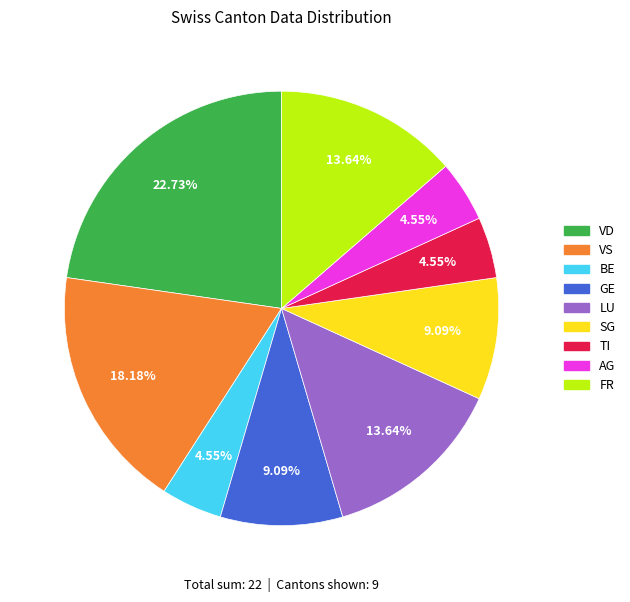

Does any single category account for the majority?

No